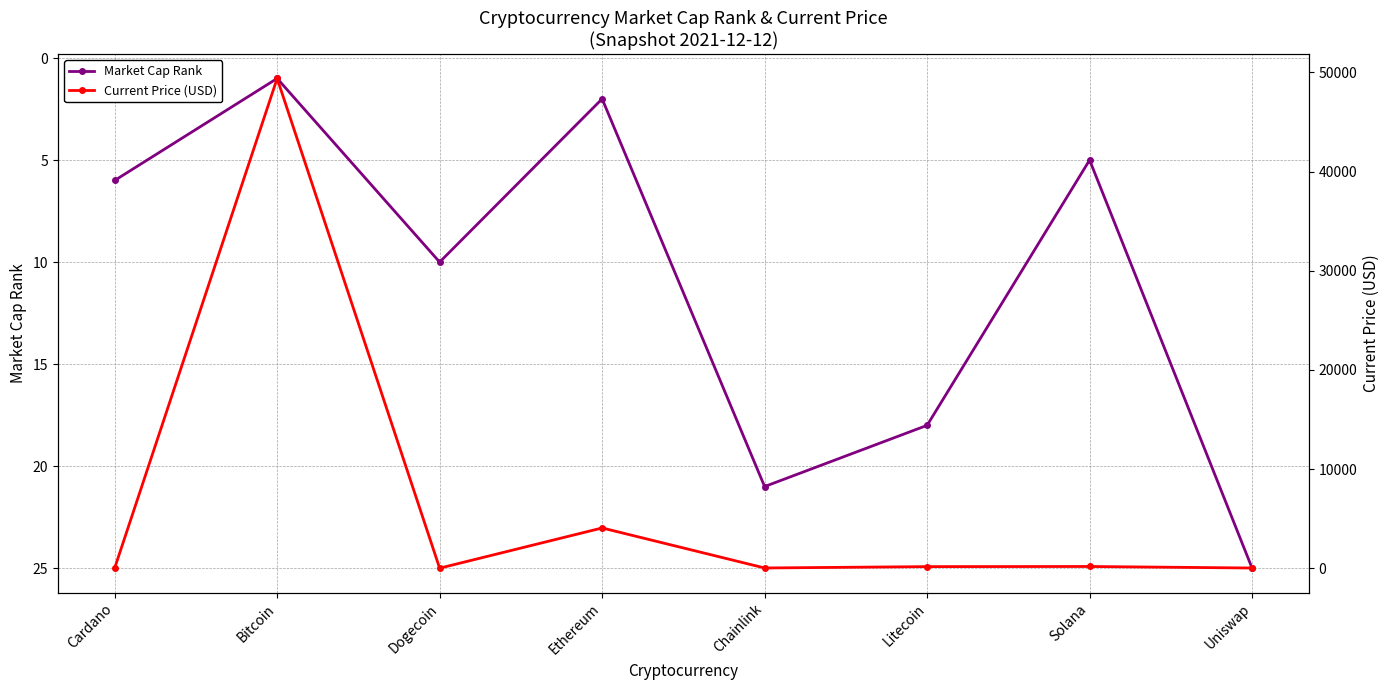

What is the label of the 7th point from the right?

Bitcoin